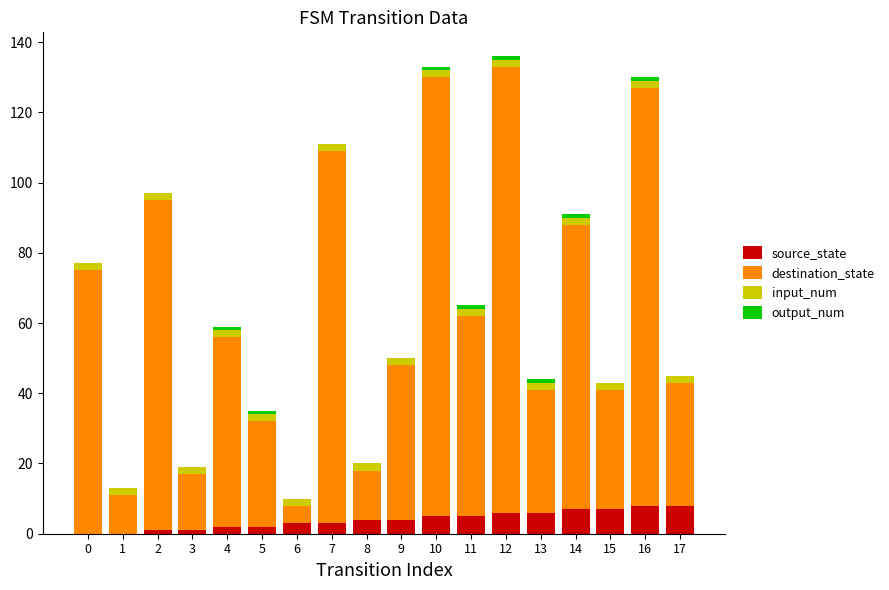

Does the chart contain stacked bars?

Yes